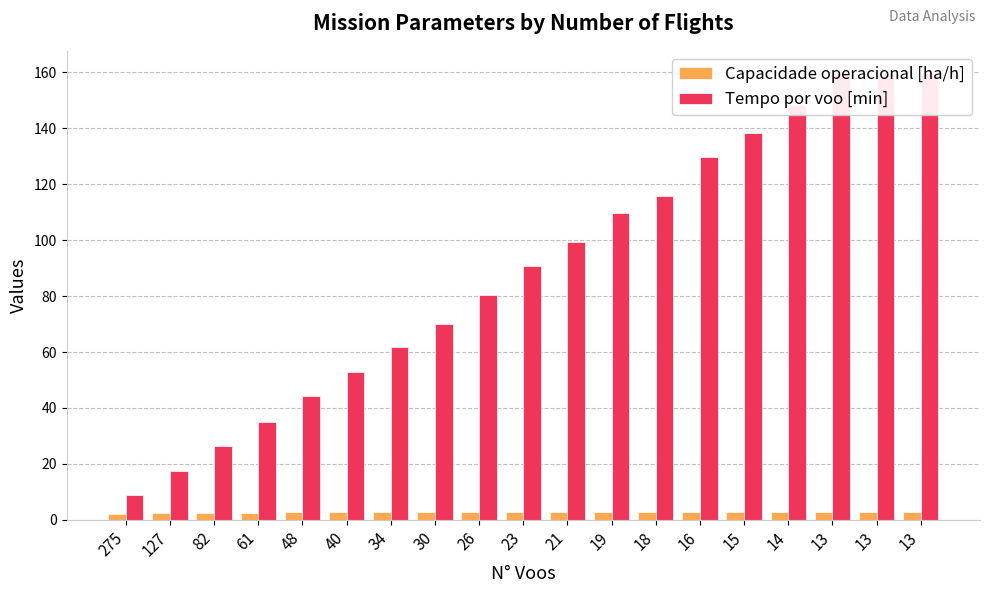

Does the chart contain stacked bars?

No